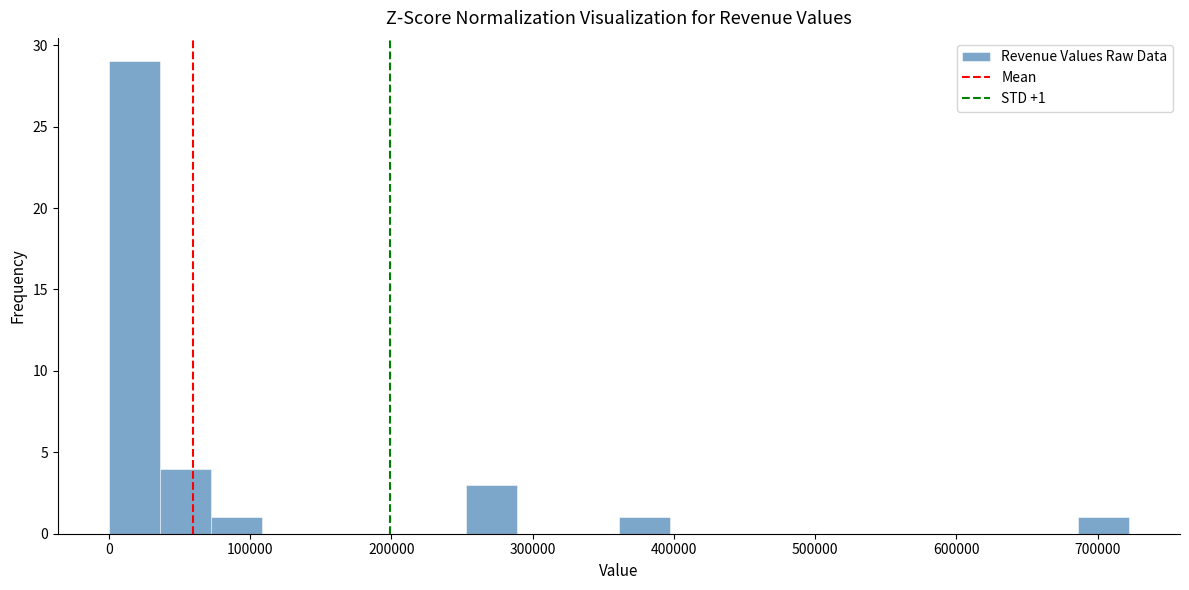

Around what value on the x-axis is the tallest bar? Give the approximate position of its centre, as read against the axis.

20000